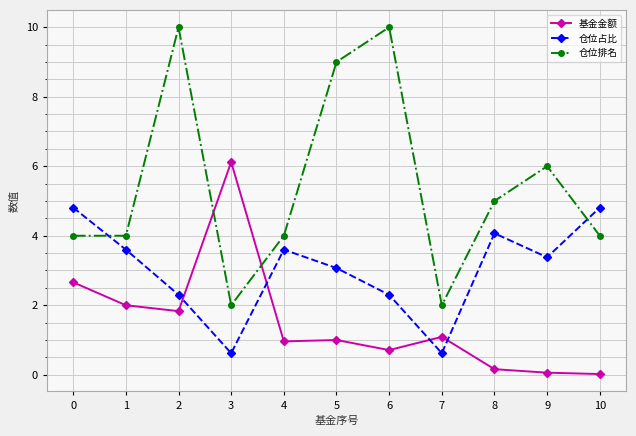

Where is the first local minimum for 基金金额?

2